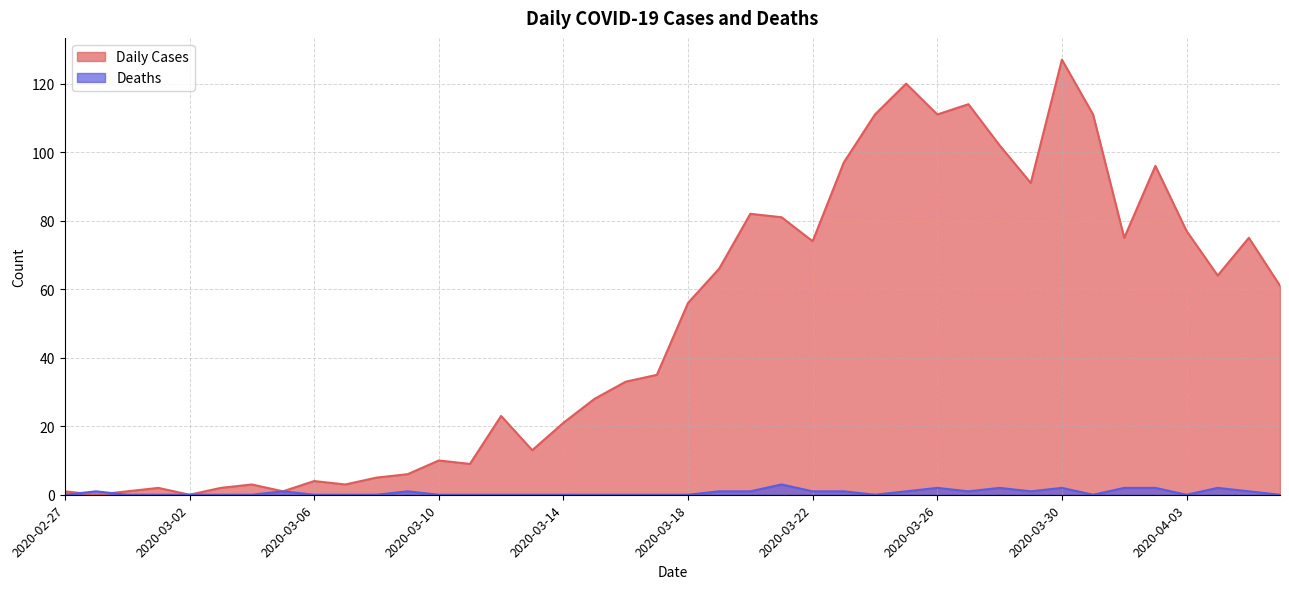

Which series has the largest range (max minus min)?

Daily Cases